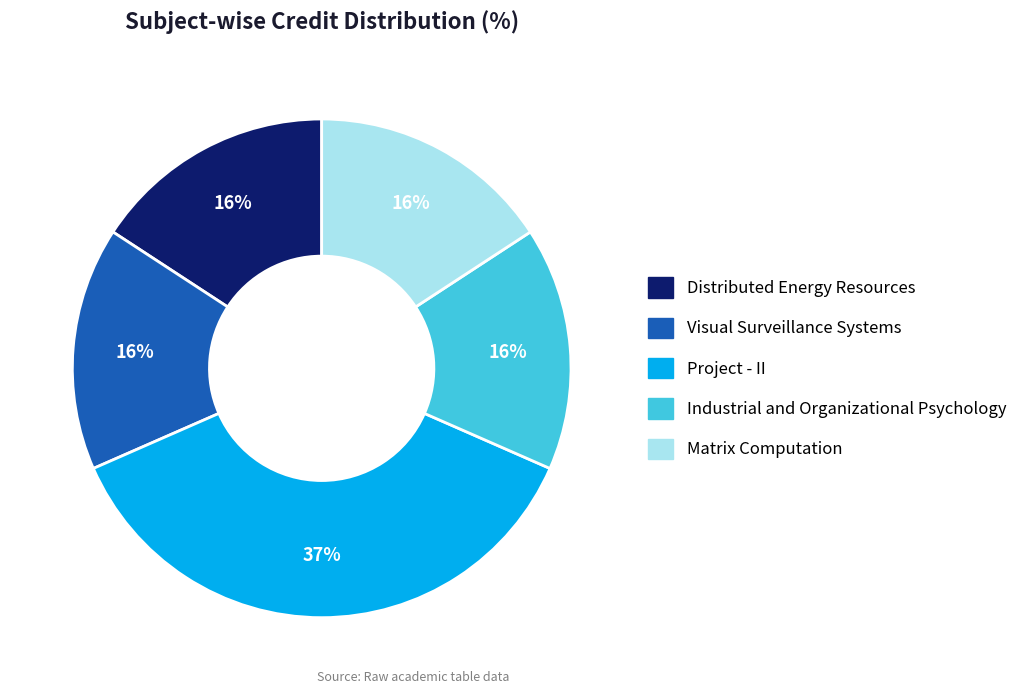

Is there any slice that represents more than half of the pie?

No